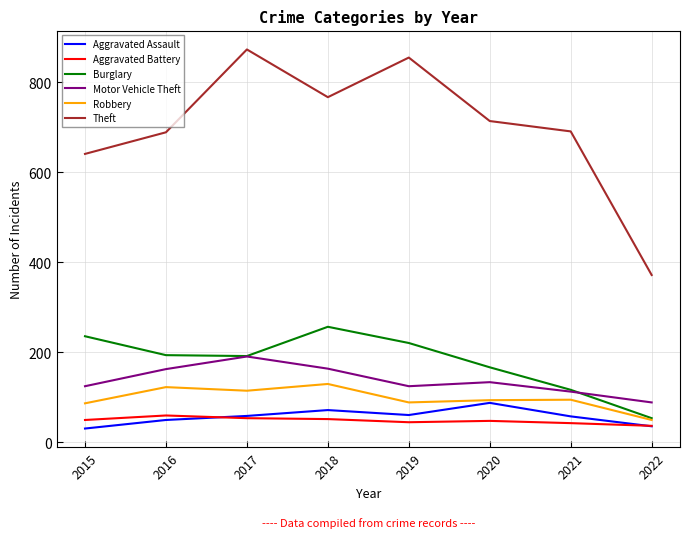

Is it true that Motor Vehicle Theft equals 191 at 2017?

True